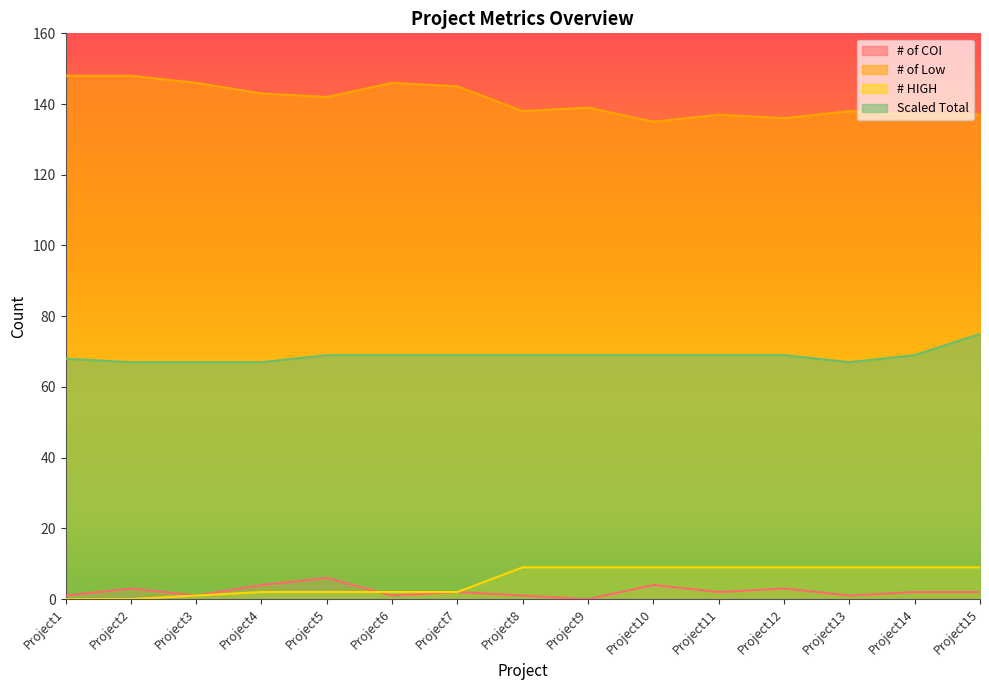

Reading left to right, transcribe all the data shown in this chart.

# of COI: 1	3	1	4	6	1	2	1	0	4	2	3	1	2	2
# of Low: 148	148	146	143	142	146	145	138	139	135	137	136	138	137	137
# HIGH: 0	0	1	2	2	2	2	9	9	9	9	9	9	9	9
Scaled Total: 68	67	67	67	69	69	69	69	69	69	69	69	67	69	75